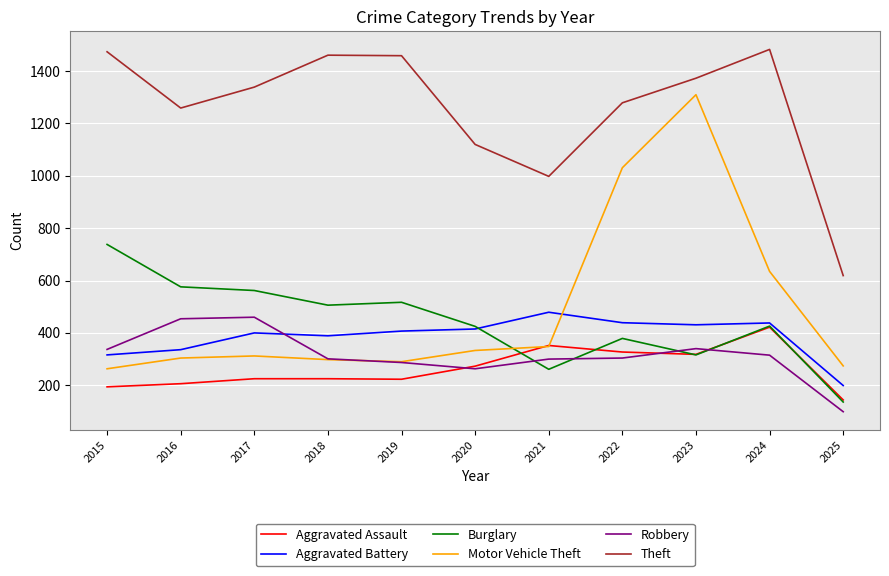

At which label does Burglary first exceed 426?

2015